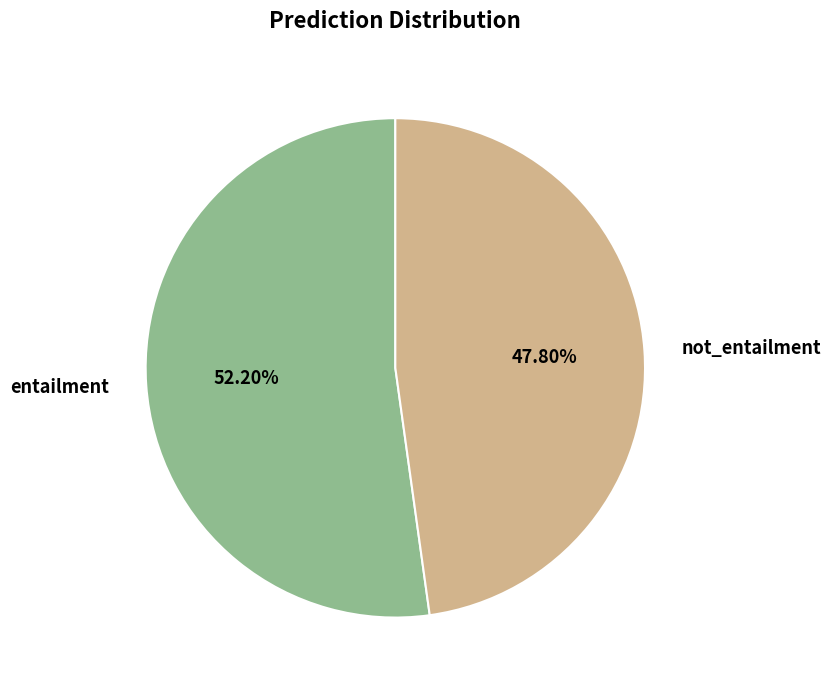

To the nearest percent, what is the average slice percentage?

50%